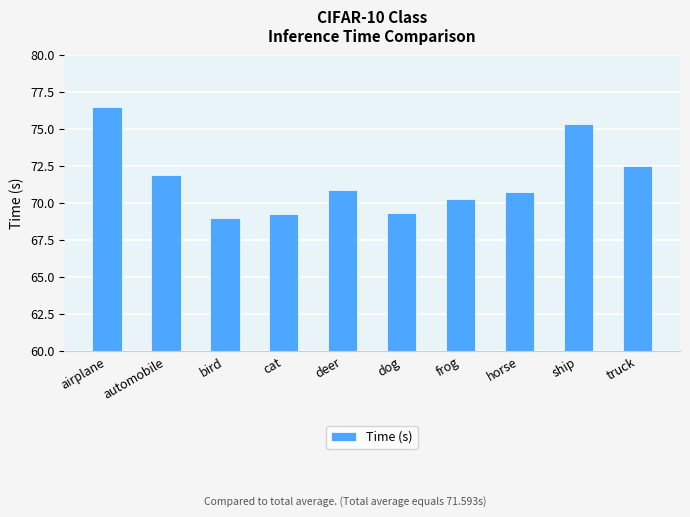

What position from the right is airplane?

10